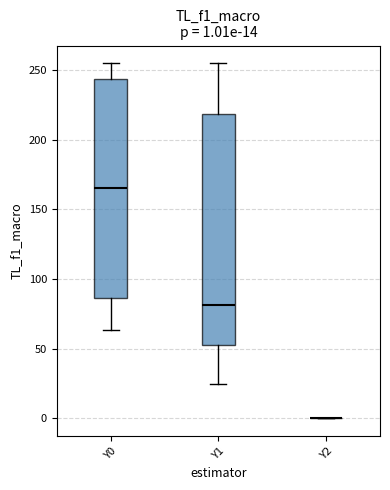

Which box is the tallest, from its lower edge to its upper edge?

Y1